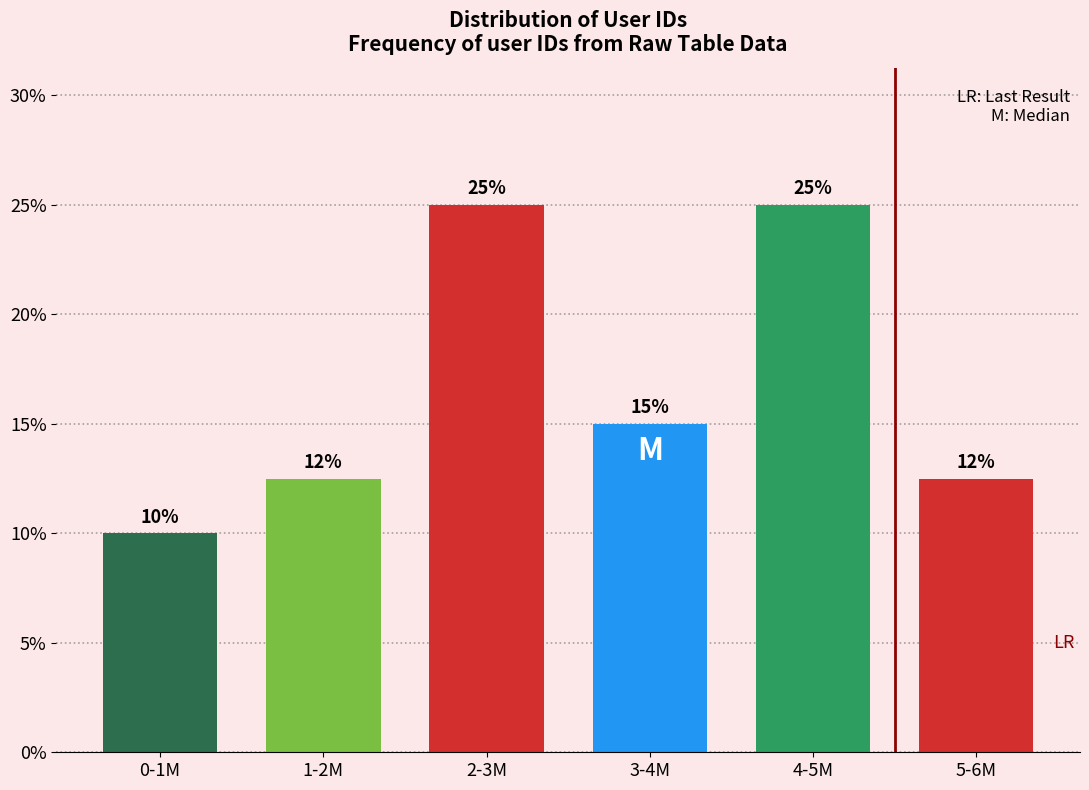

At which label is the value closest to 17?

3-4M